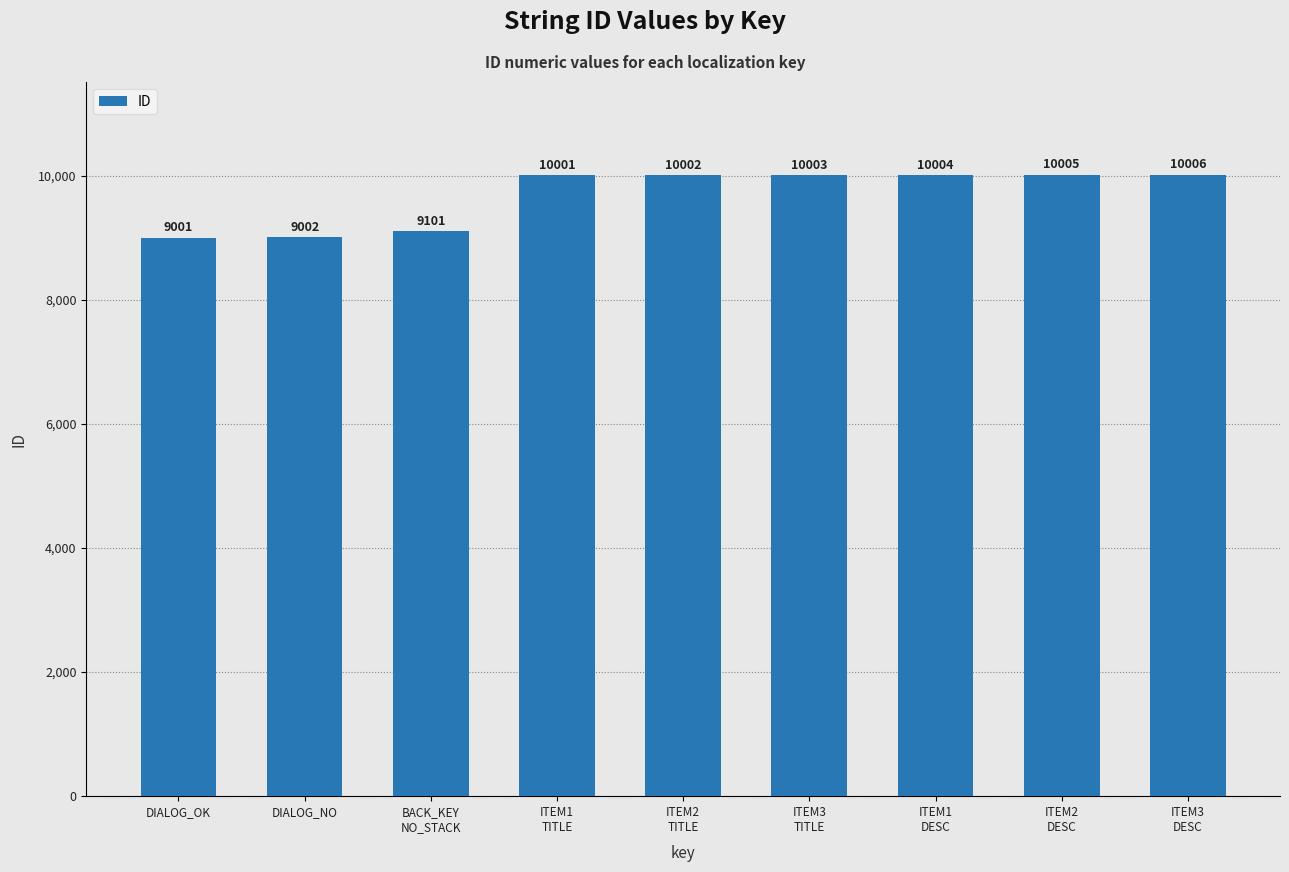

Between BACK_KEY
NO_STACK and DIALOG_NO, which is larger?

BACK_KEY
NO_STACK